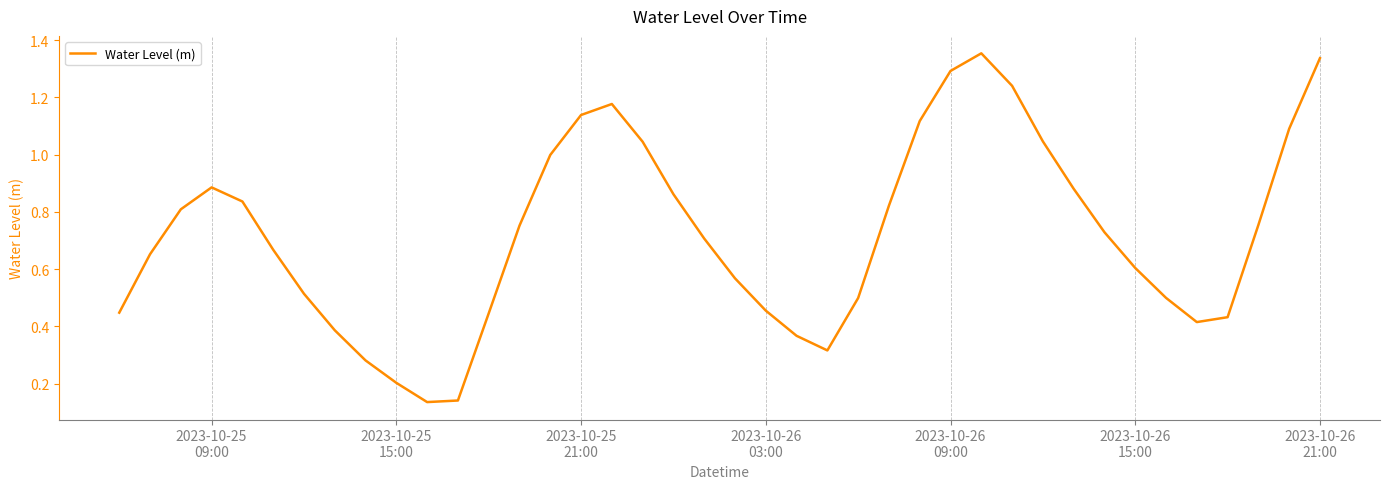

What is the greatest value displayed?

1.4